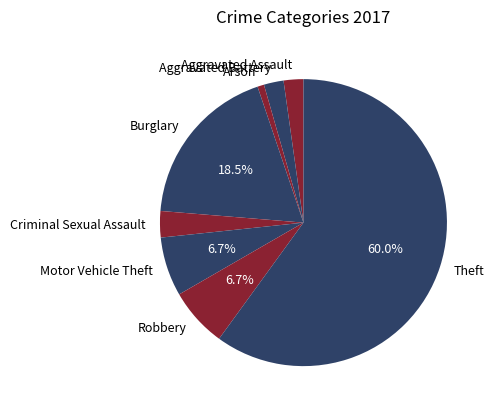

Which slice is the largest?

Theft